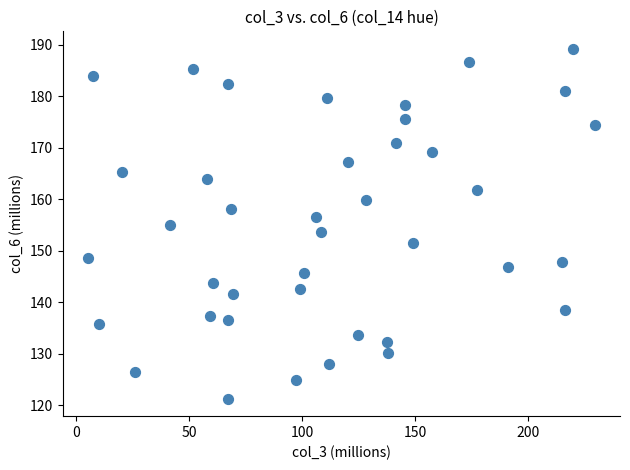

What is the range of X values (max minus min)?

223.7